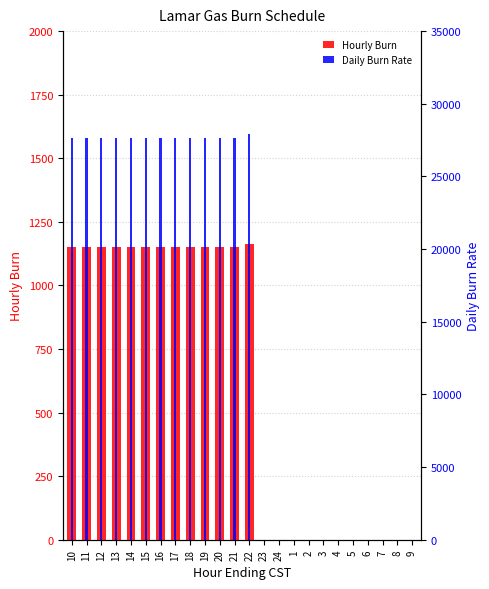

Reading right to left, list all the values displayed in this chart.

Hourly Burn: 0	0	0	0	0	0	0	0	0	0	0	1164	1153	1153	1153	1153	1153	1153	1153	1153	1153	1153	1153	1153
Daily Burn Rate: 0	0	0	0	0	0	0	0	0	0	0	27936	27672	27672	27672	27672	27672	27672	27672	27672	27672	27672	27672	27672